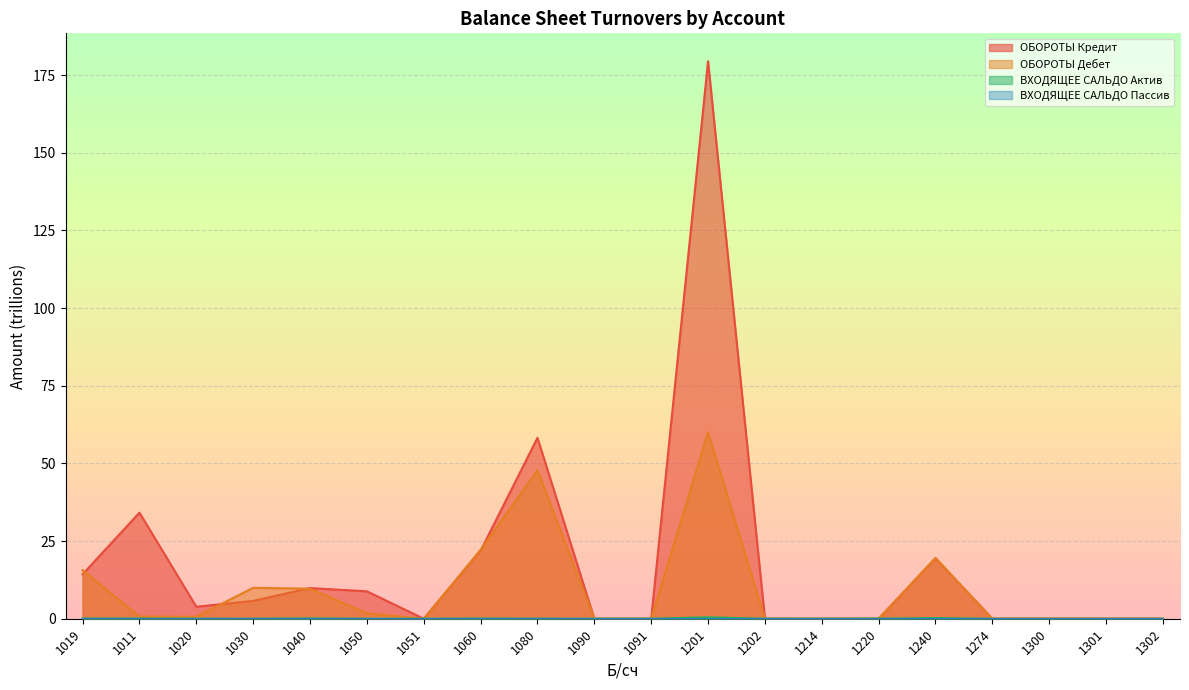

Which series changed the most between 1060 and 1201?

ОБОРОТЫ Кредит